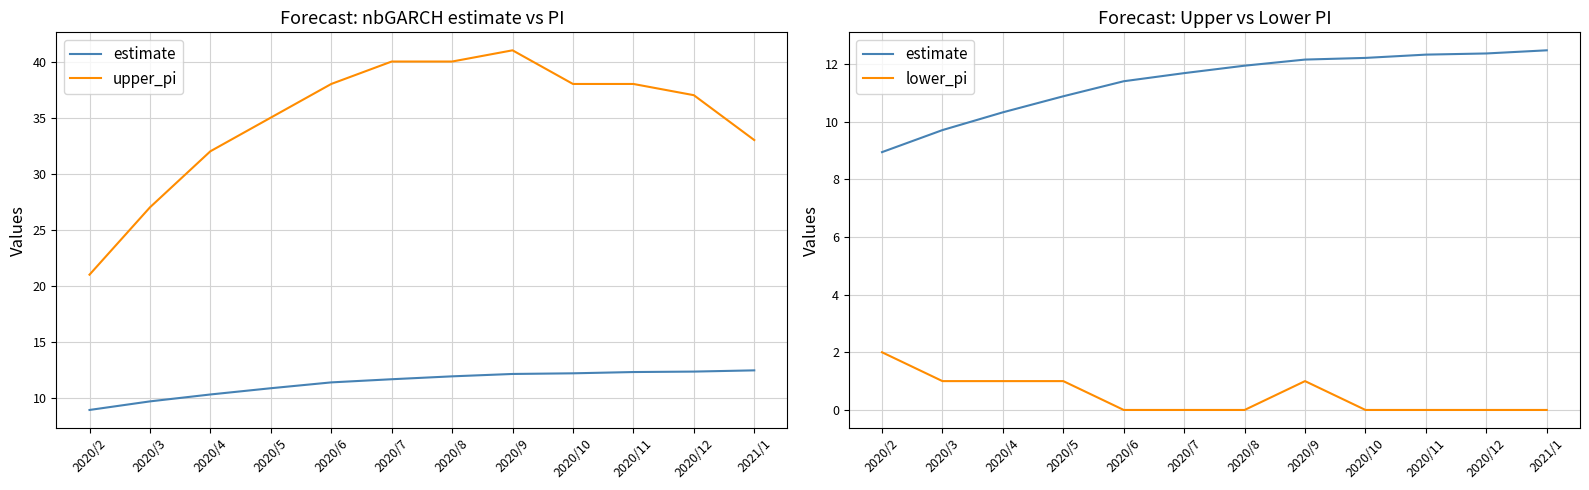

What position from the right is 2020/12?

2